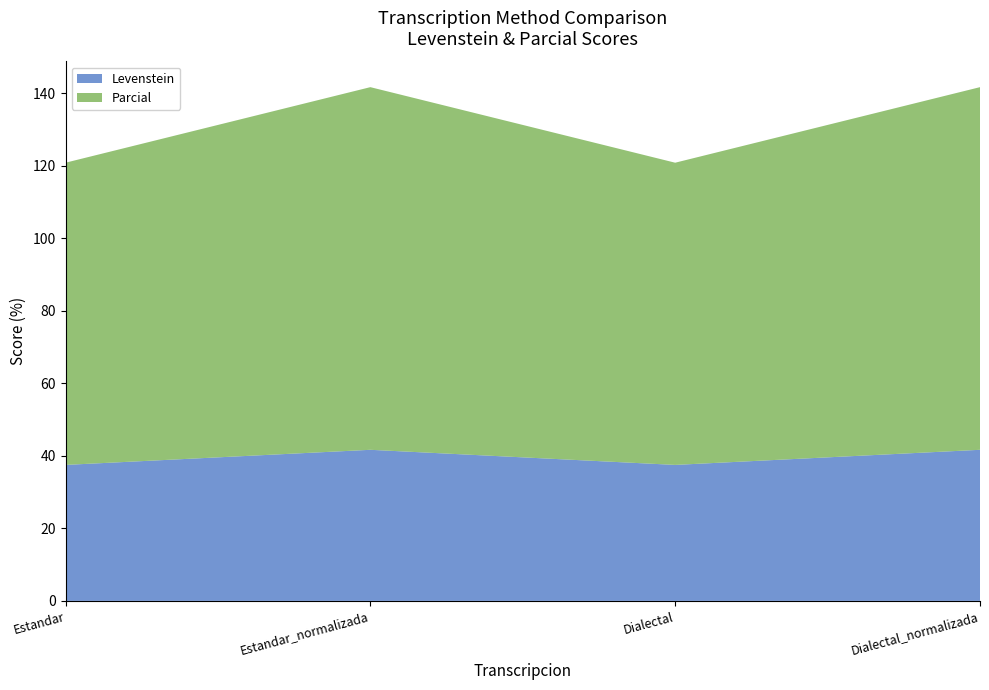

Reading left to right, extract all data points from this chart.

Levenstein: Estandar=37.5	Estandar_normalizada=41.7	Dialectal=37.5	Dialectal_normalizada=41.7
Parcial: Estandar=83.3	Estandar_normalizada=100.0	Dialectal=83.3	Dialectal_normalizada=100.0